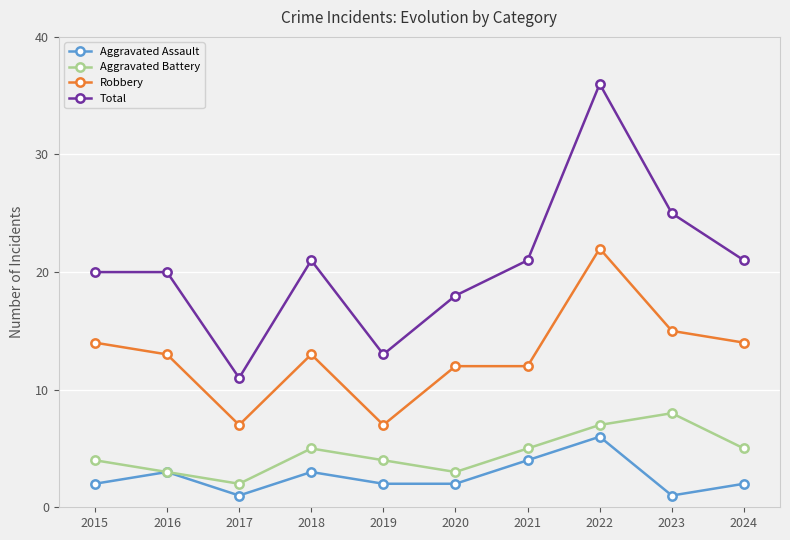

Is the value of Aggravated Battery at 2021 greater than the value of Total at 2021?

No